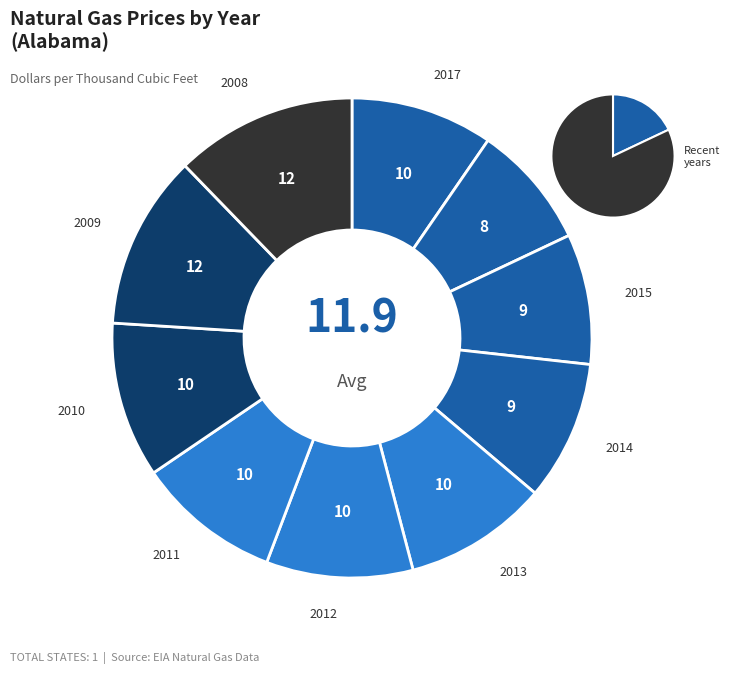

Which category has the smallest portion of the pie?

2016